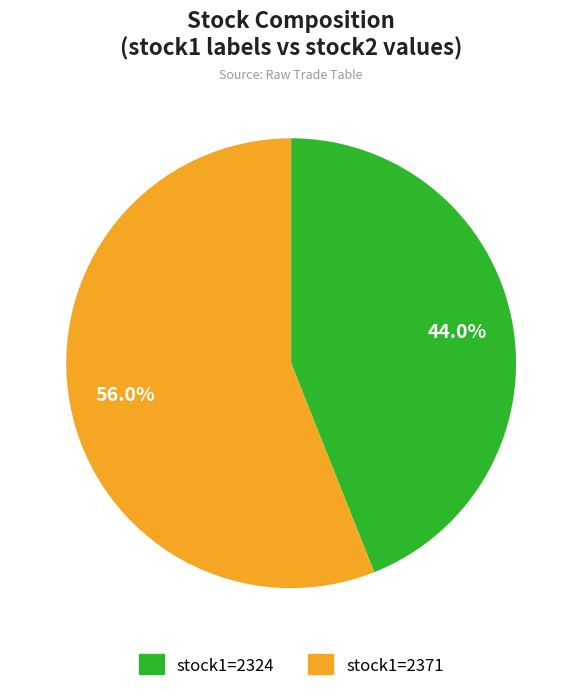

Is there a majority slice in this chart?

Yes